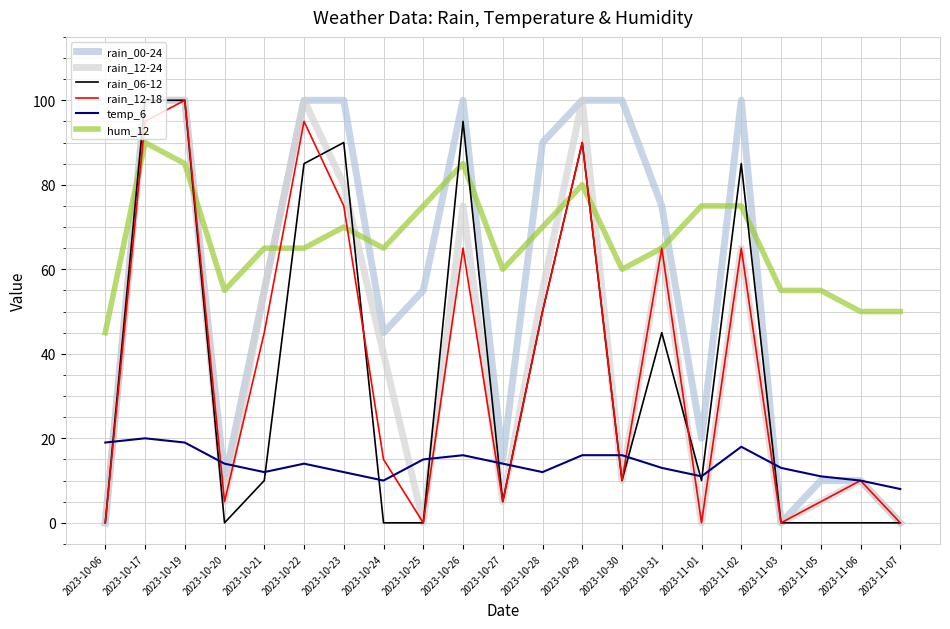

Is this an area chart (filled region under the line)?

No